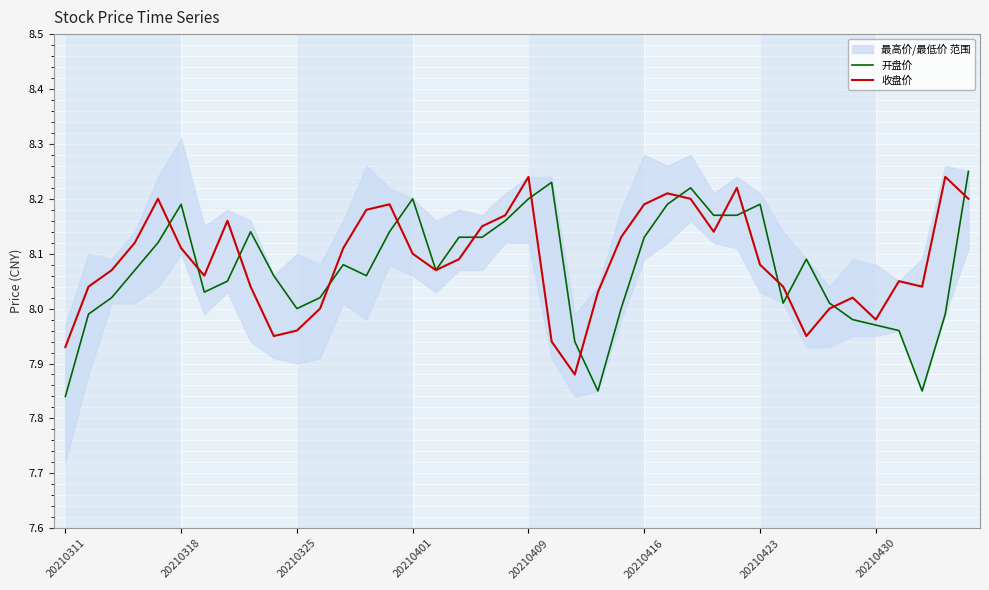

What is the minimum value for 开盘价?

7.8